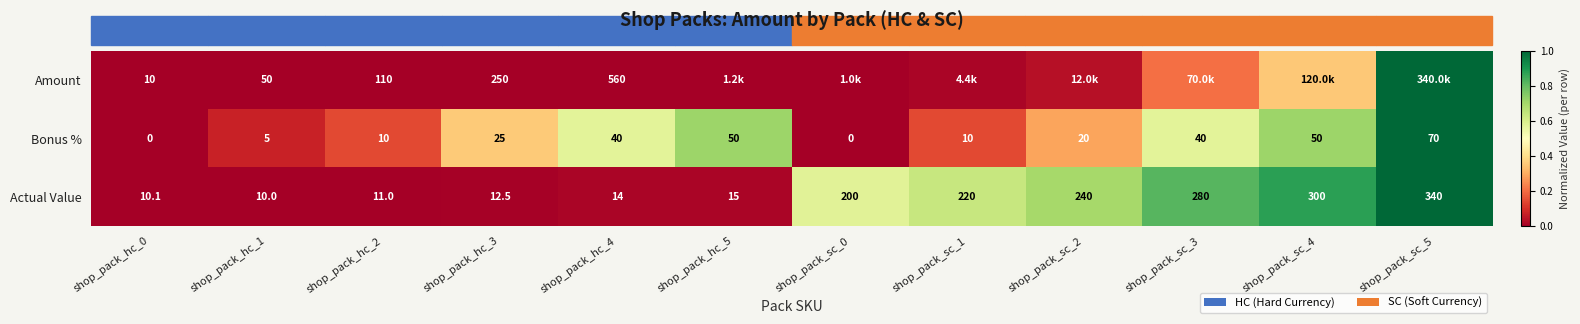

Which series changed the most between shop_pack_hc_2 and shop_pack_hc_3?

Amount